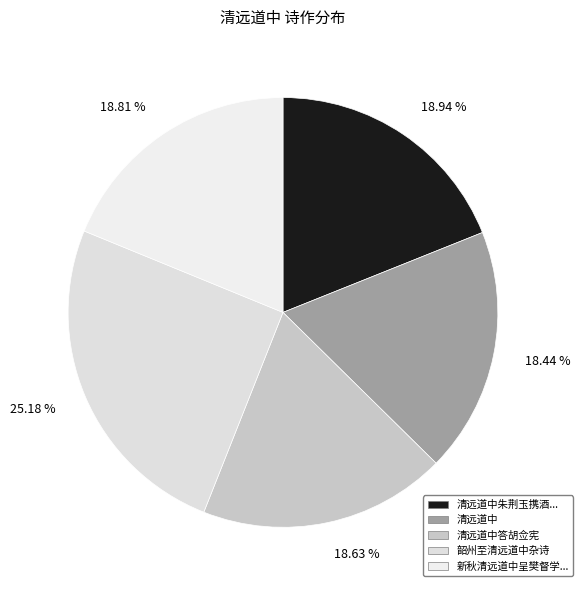

Which category has the smallest portion of the pie?

清远道中